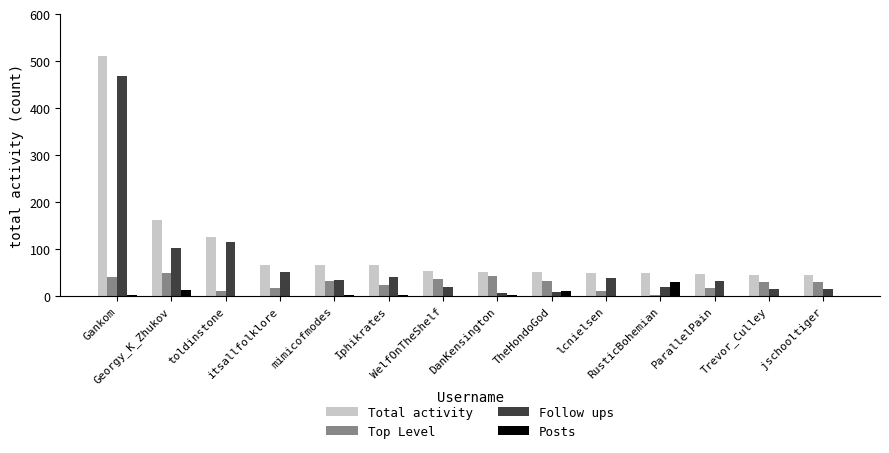

Which series has the largest total across all categories?

Total activity